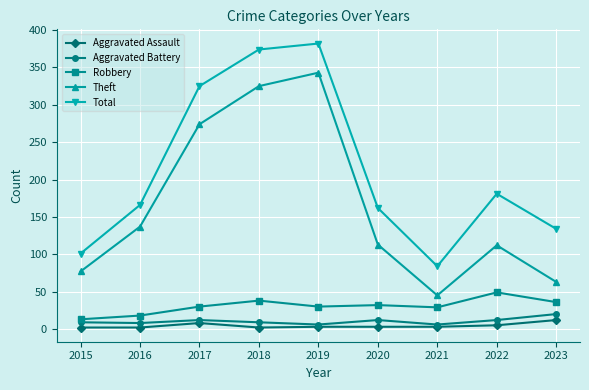

Which series changed the most between 2015 and 2019?

Total